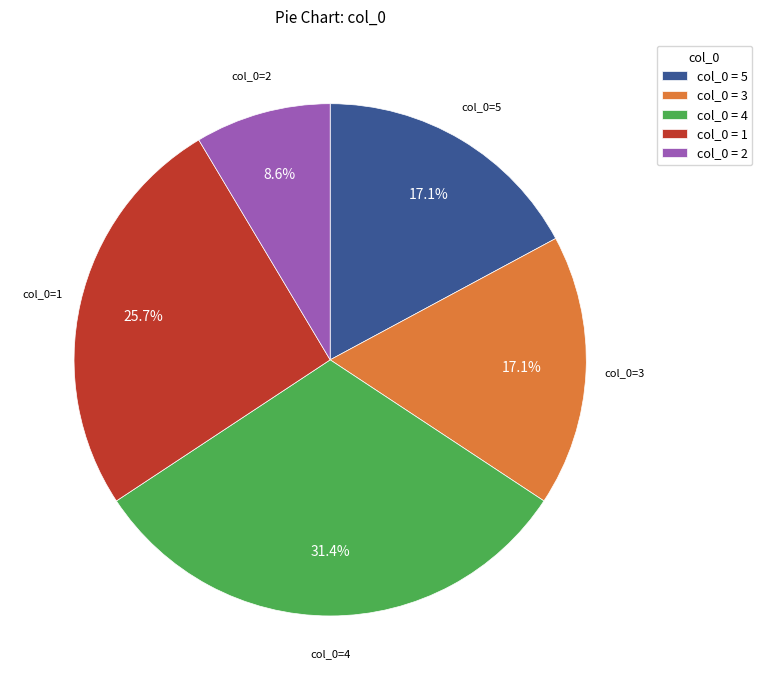

How many segments does this pie chart have?

5